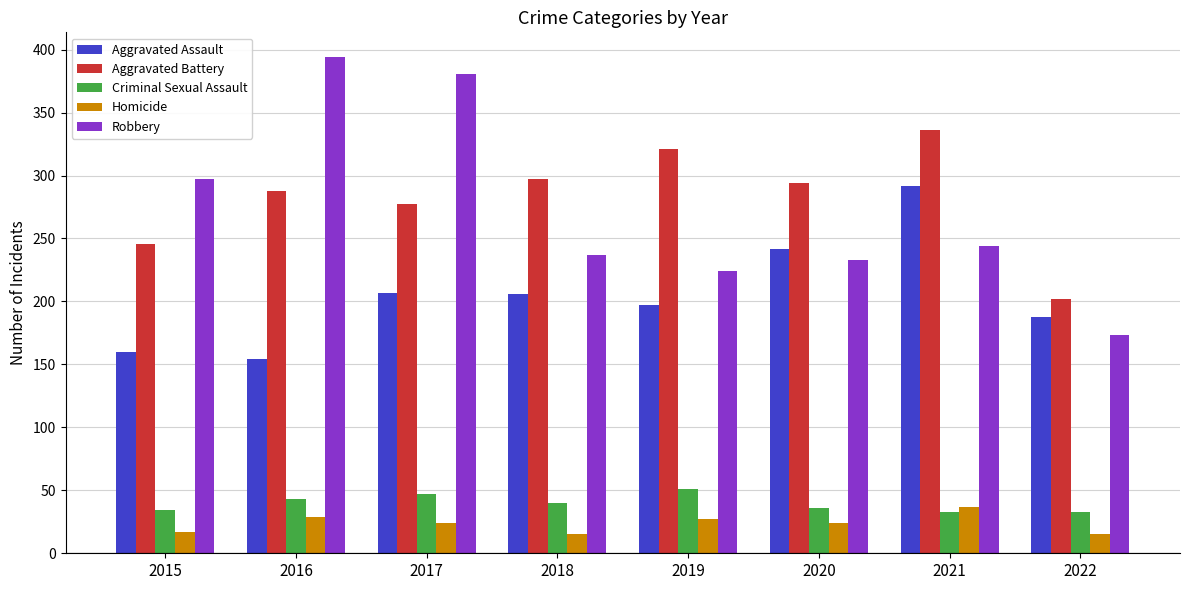

Which category has the highest value in the Aggravated Assault series?

2021